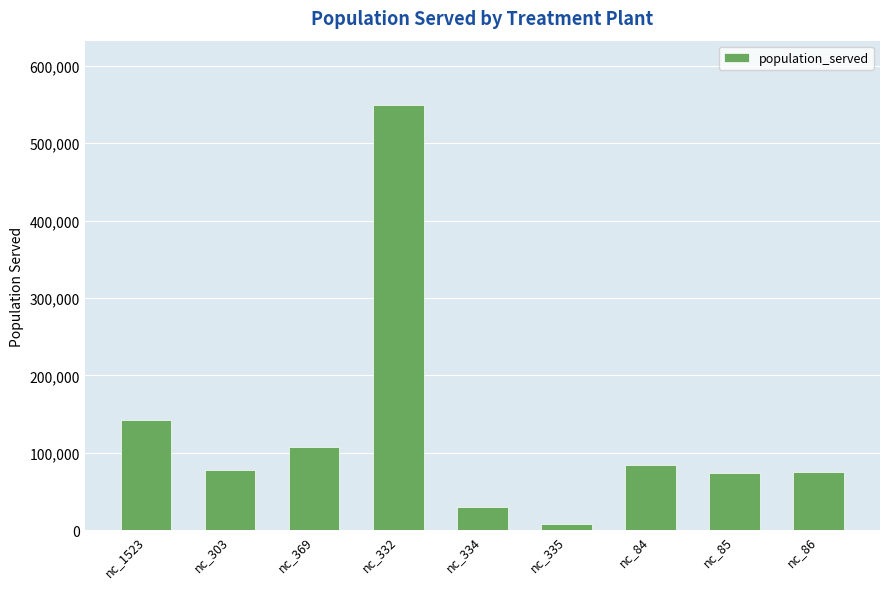

What is the difference between the maximum and minimum values?

542224